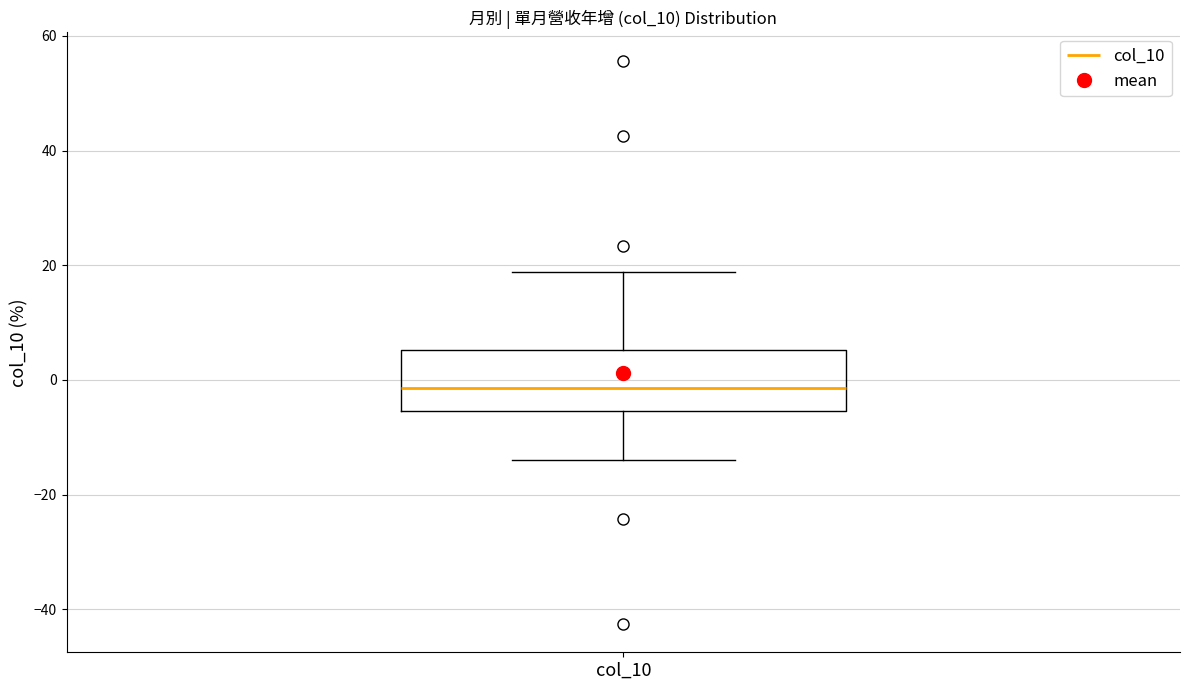

Where is the lower edge of the box for col_10 on the y-axis? The values are not printed on the chart, so give them approximately, as read against the axis.

-6